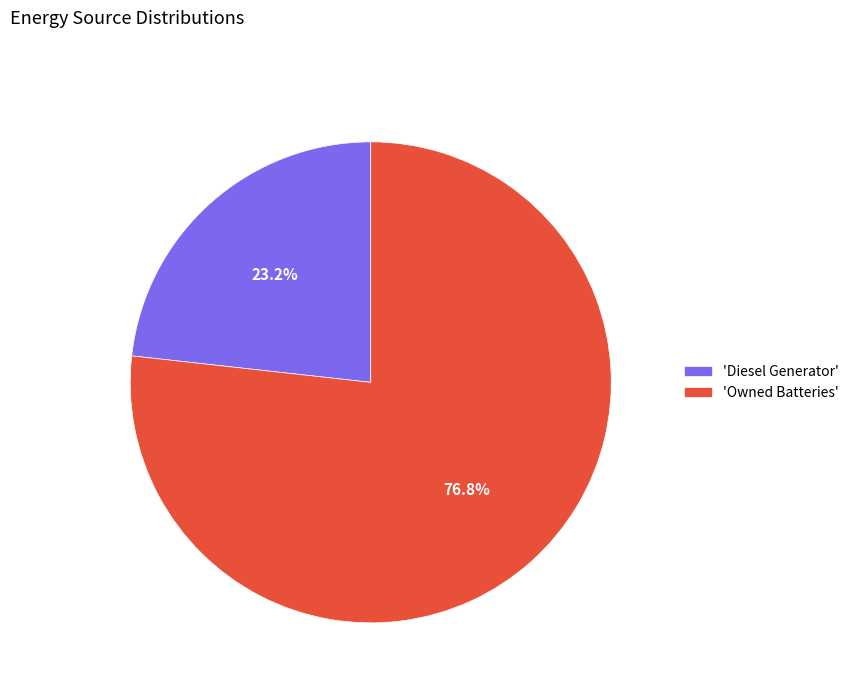

Which has a higher value, 'Owned Batteries' or 'Diesel Generator'?

'Owned Batteries'